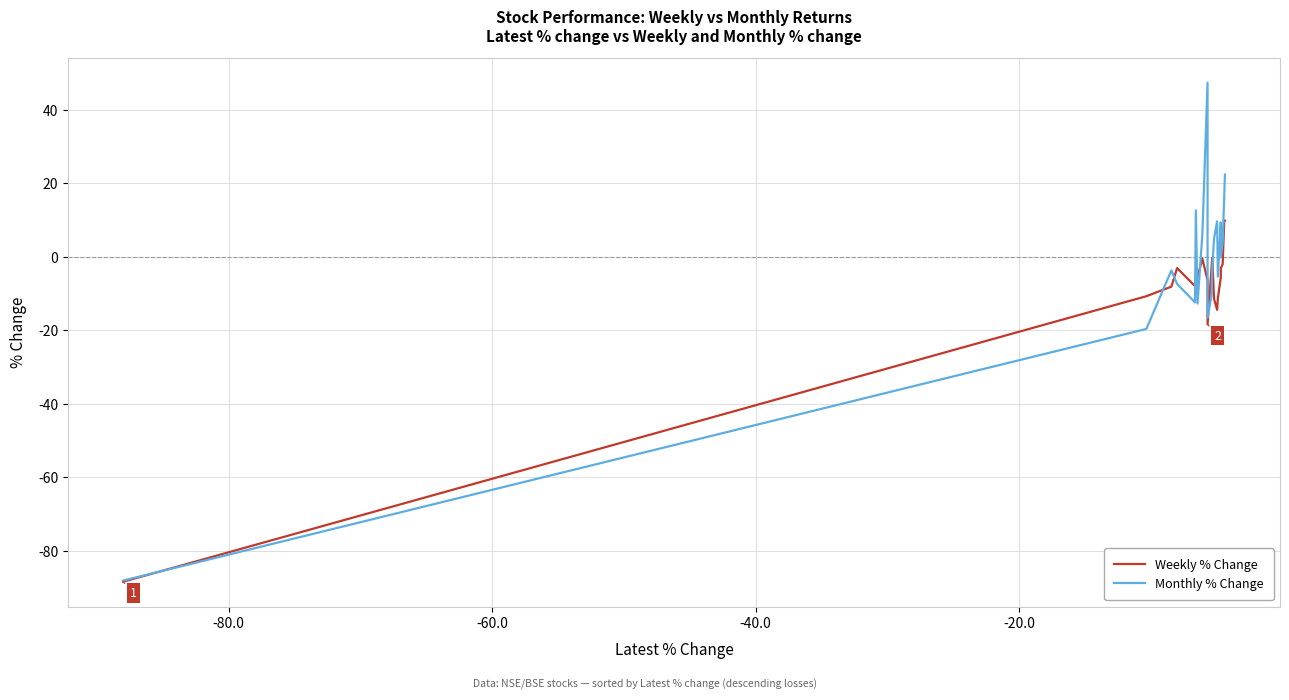

What is the maximum value for Weekly % Change?

9.8